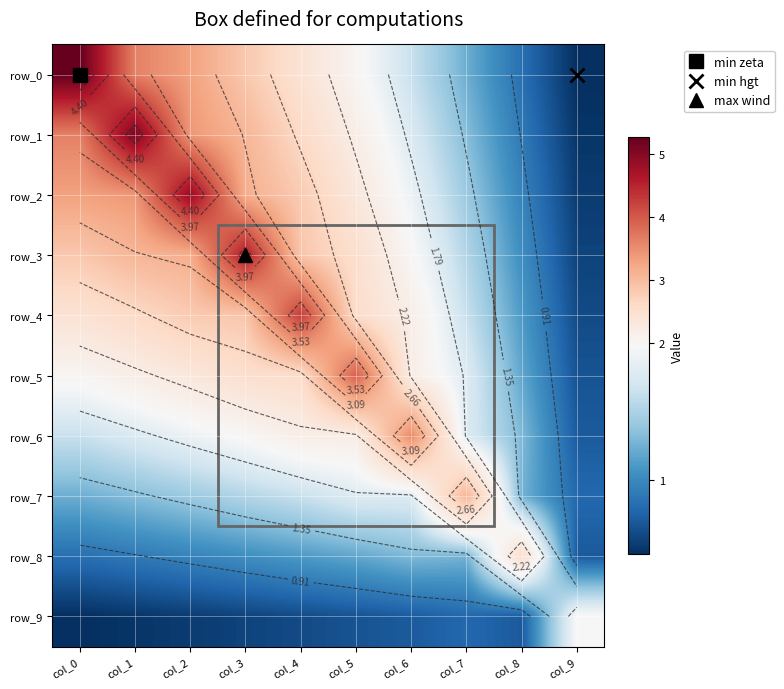

Which series changed the most between col_4 and col_6?

row_4